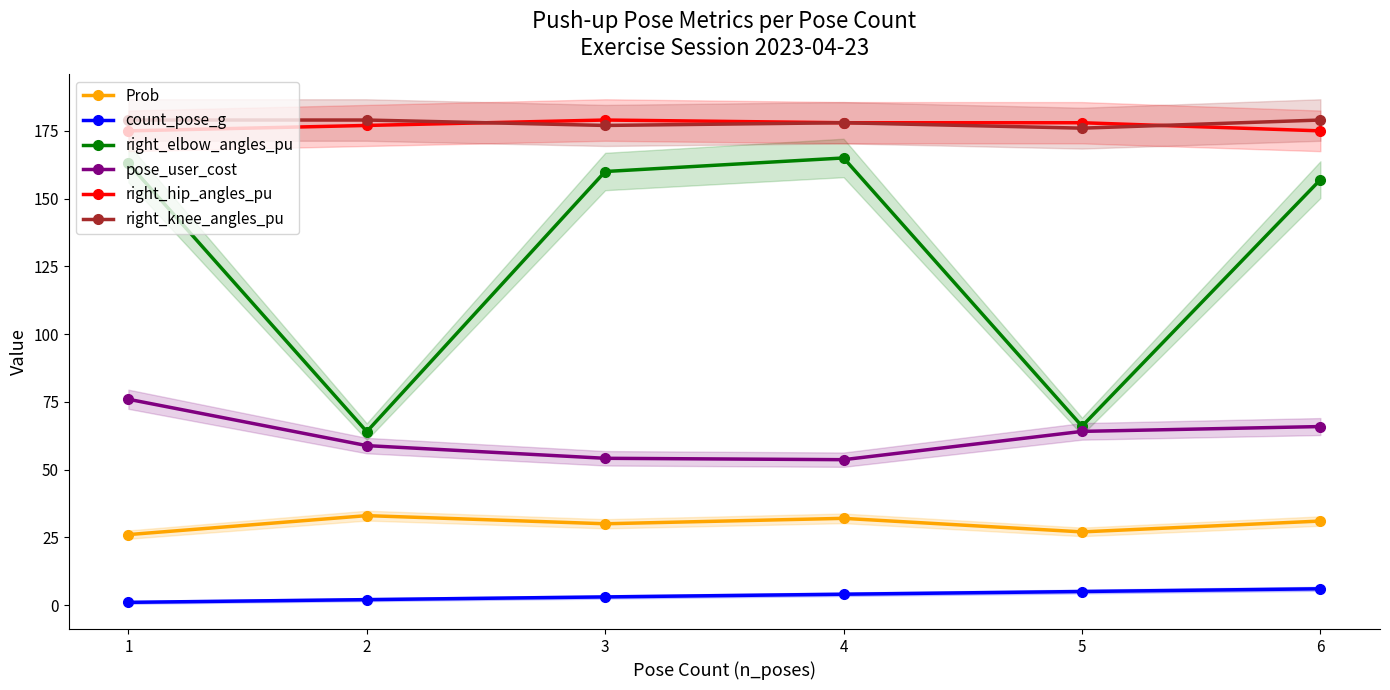

True or false: Prob and right_hip_angles_pu cross at least once.

False